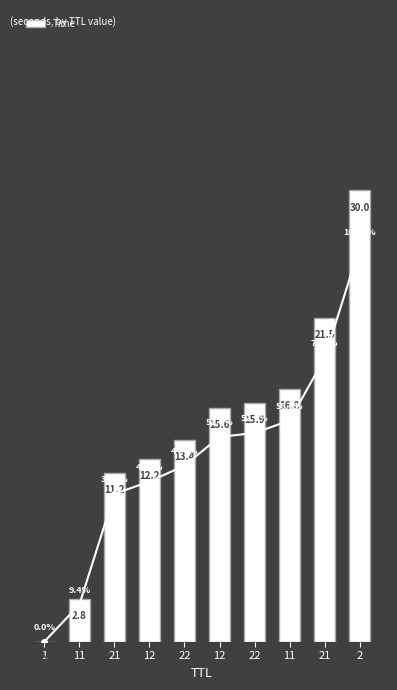

What is the label of the 2nd bar from the left?

11